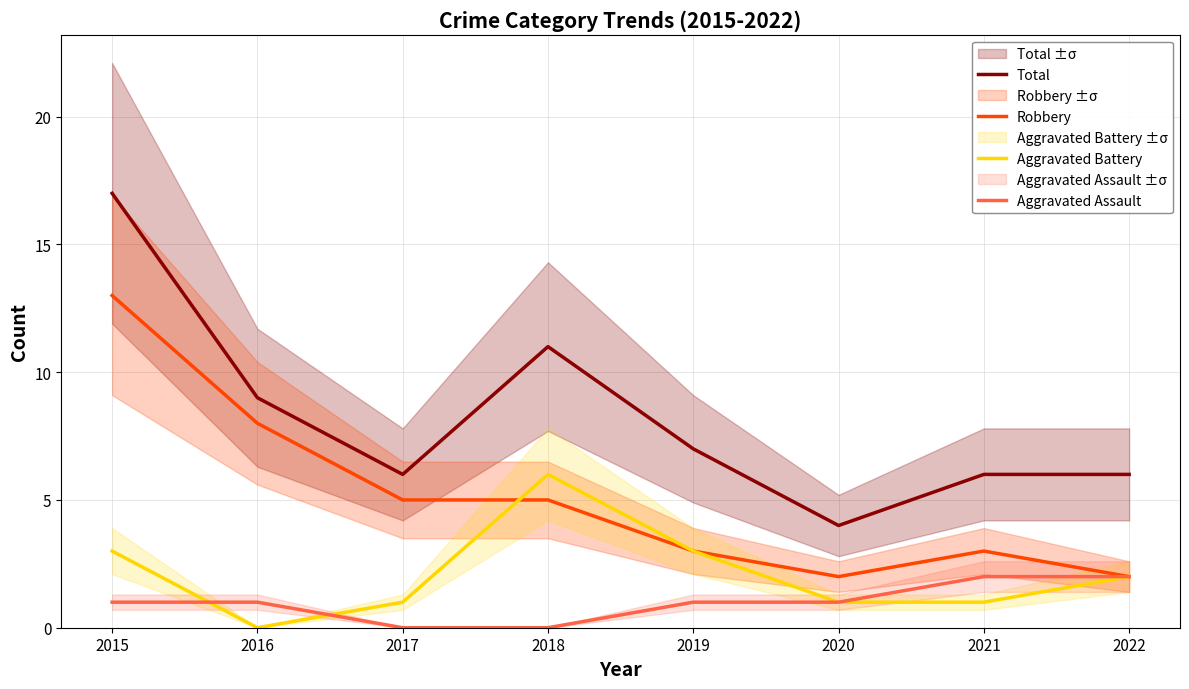

What is the difference between the maximum and minimum values in the Aggravated Assault series?

2